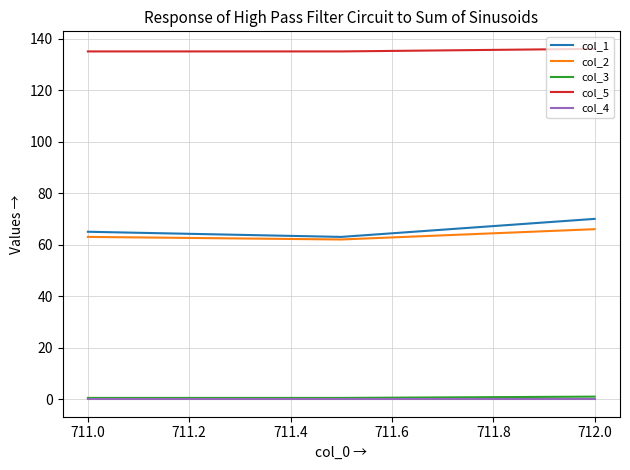

What is the lowest value of the col_1 series?

63.0